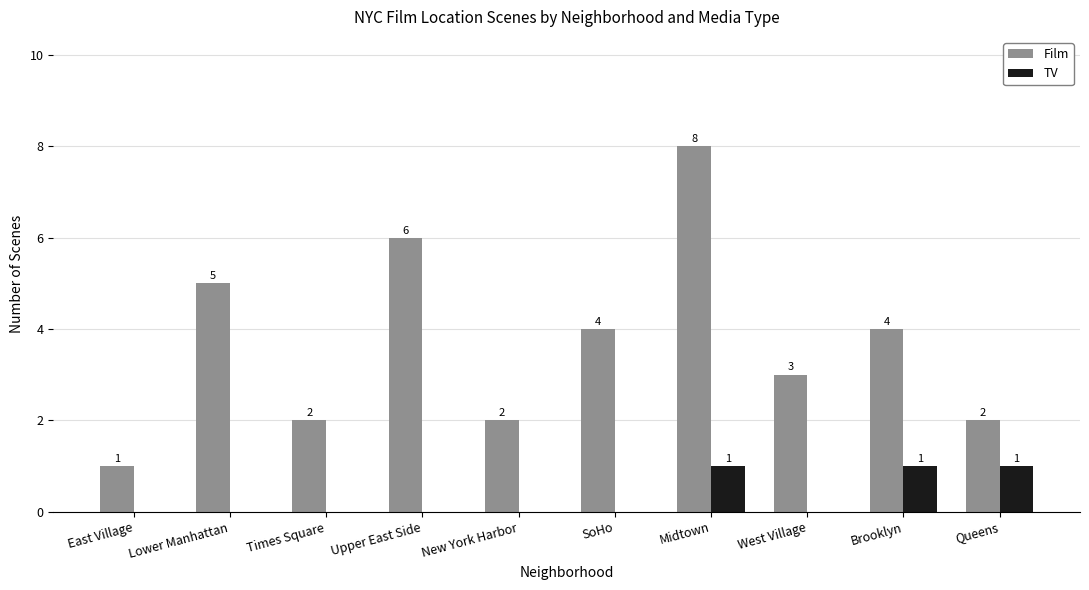

What is the total value across all series at Times Square?

2